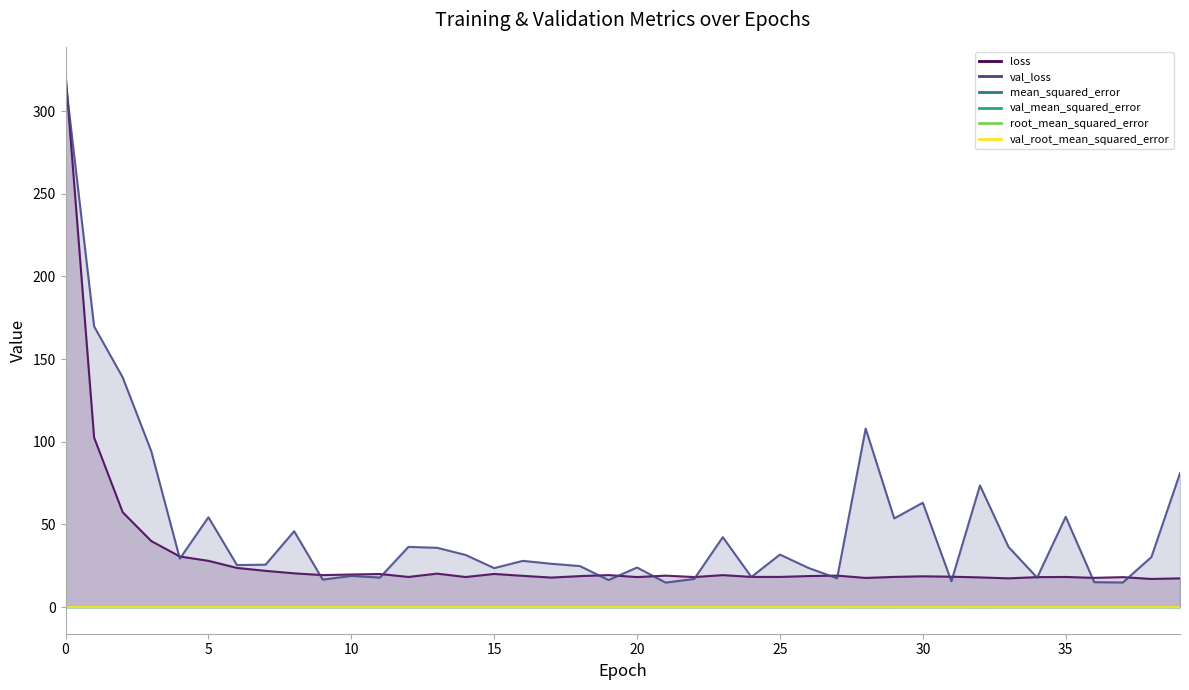

What are all the series names shown in the legend?

loss, val_loss, mean_squared_error, val_mean_squared_error, root_mean_squared_error, val_root_mean_squared_error